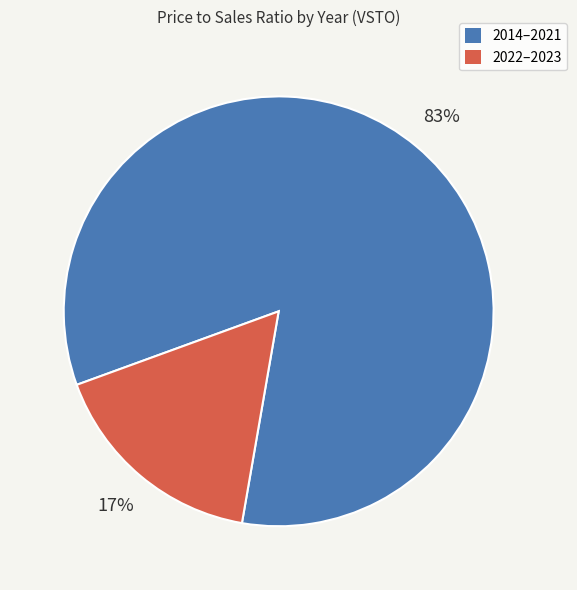

To the nearest percent, what is the average slice percentage?

50%